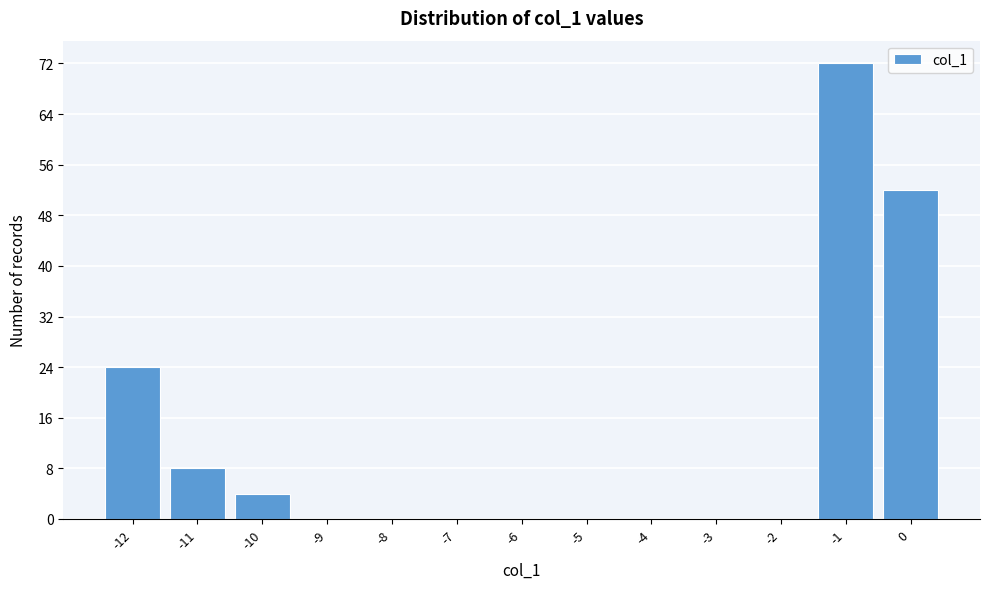

Reading right to left, extract all data points from this chart.

0=52	-1=72	-2=0	-3=0	-4=0	-5=0	-6=0	-7=0	-8=0	-9=0	-10=4	-11=8	-12=24